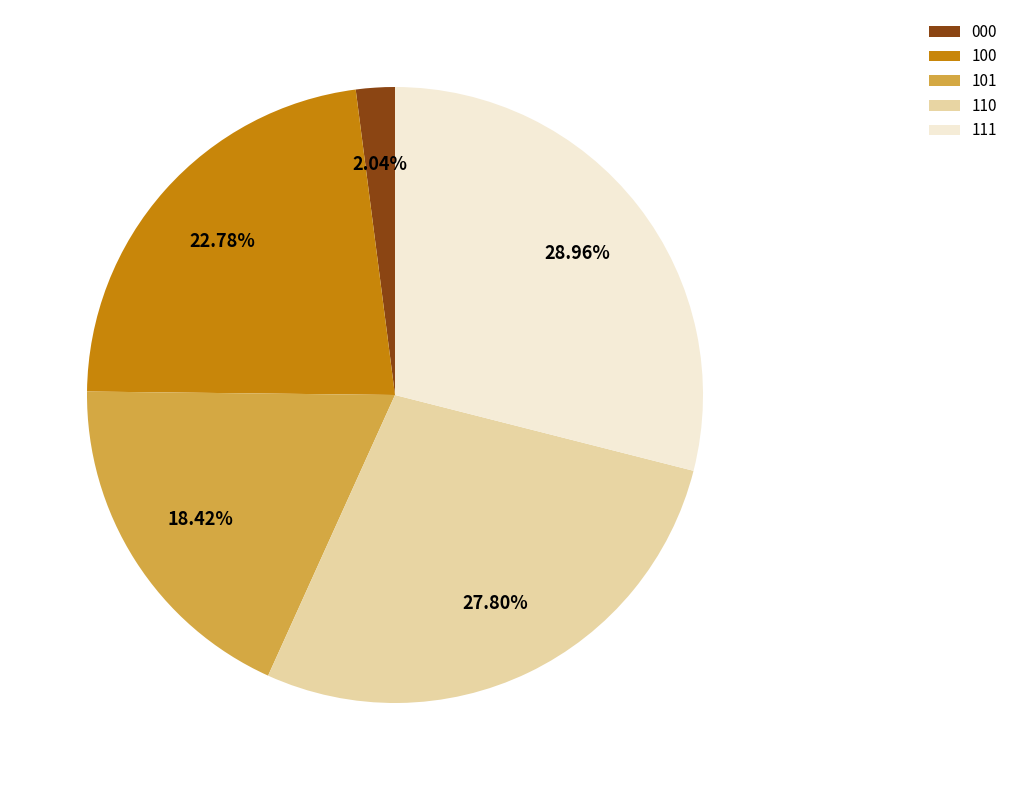

What percentage is the 110 slice, to the nearest percent?

28%